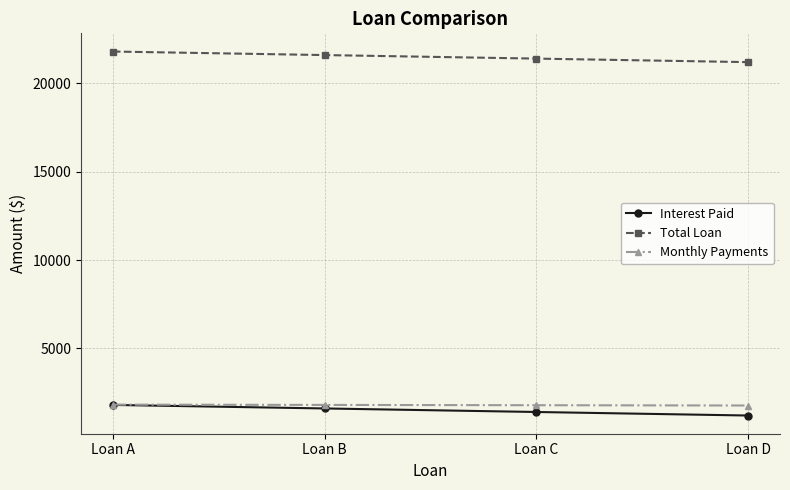

True or false: Interest Paid has more than 2 points higher than both neighbors.

False